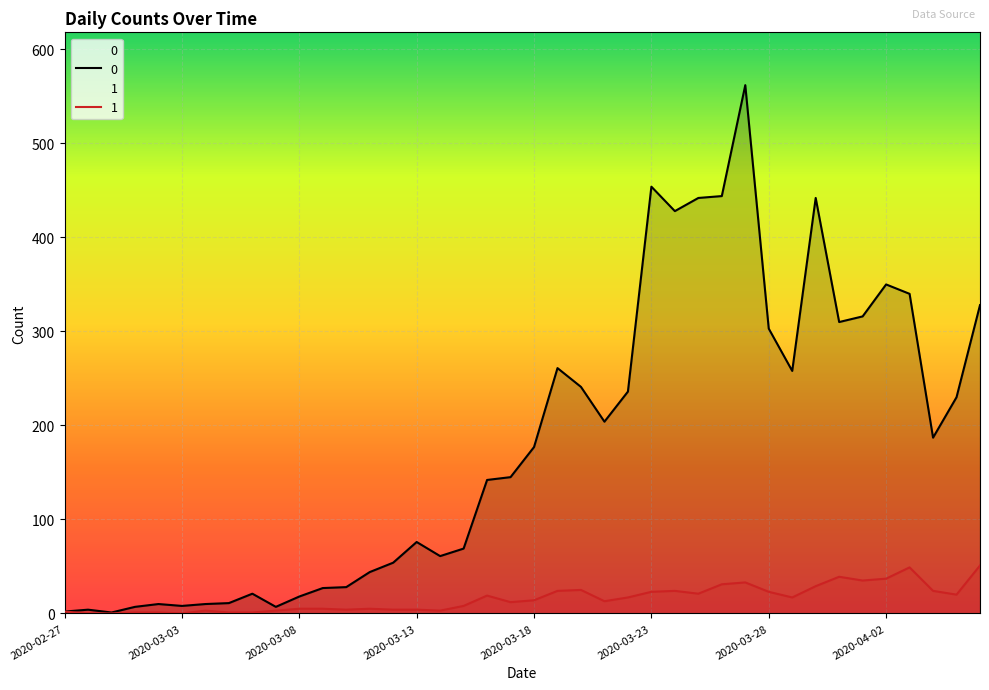

What is the difference between the maximum and minimum values in the 1 series?

51